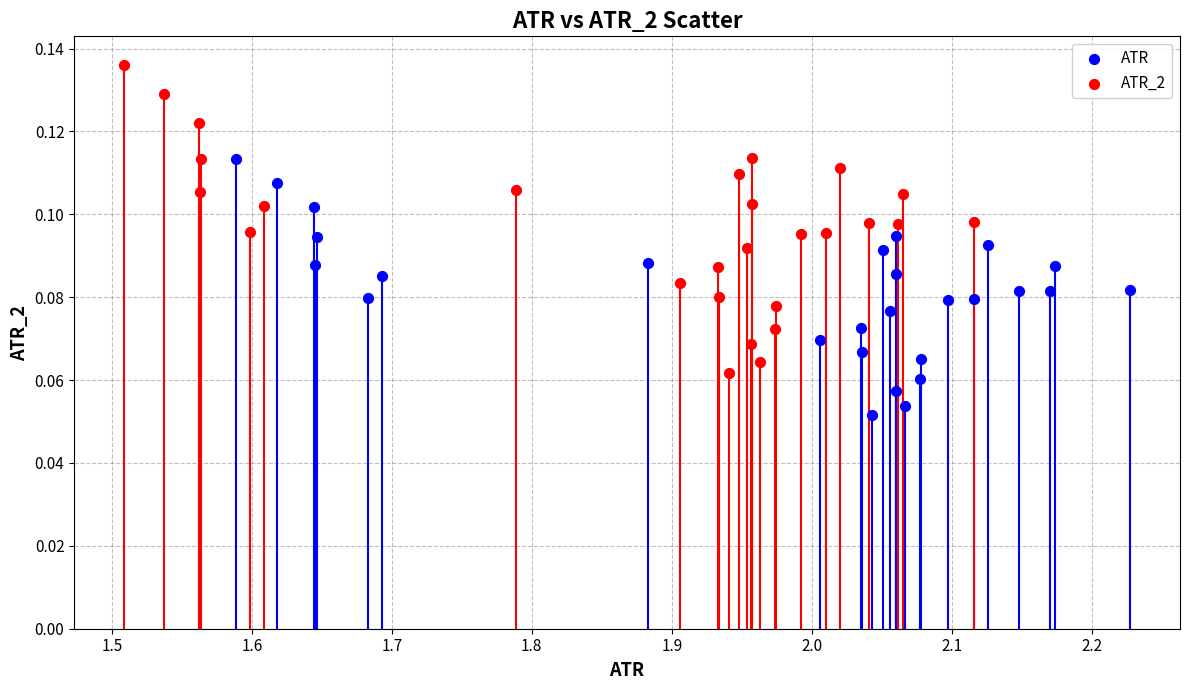

Which series reaches the minimum Y coordinate?

ATR